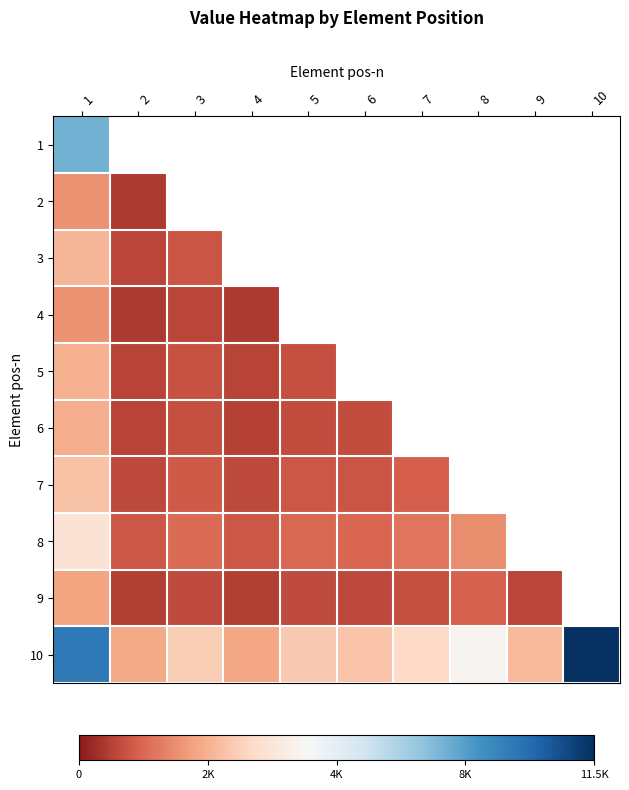

Count the number of categories in the chart.

10